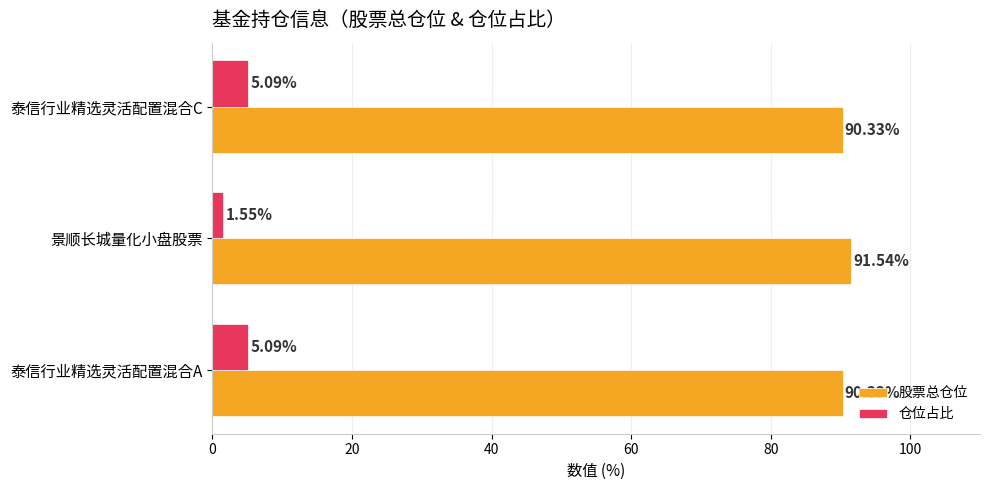

Rank the series at 泰信行业精选灵活配置混合A from highest to lowest value.

股票总仓位, 仓位占比